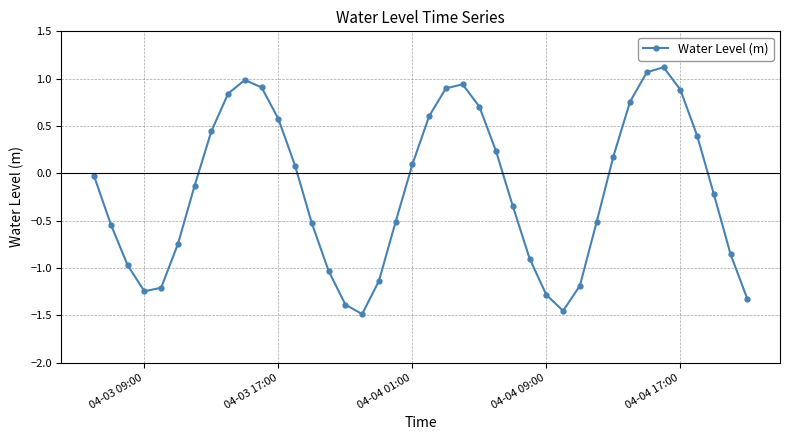

What is the greatest value displayed?

1.1